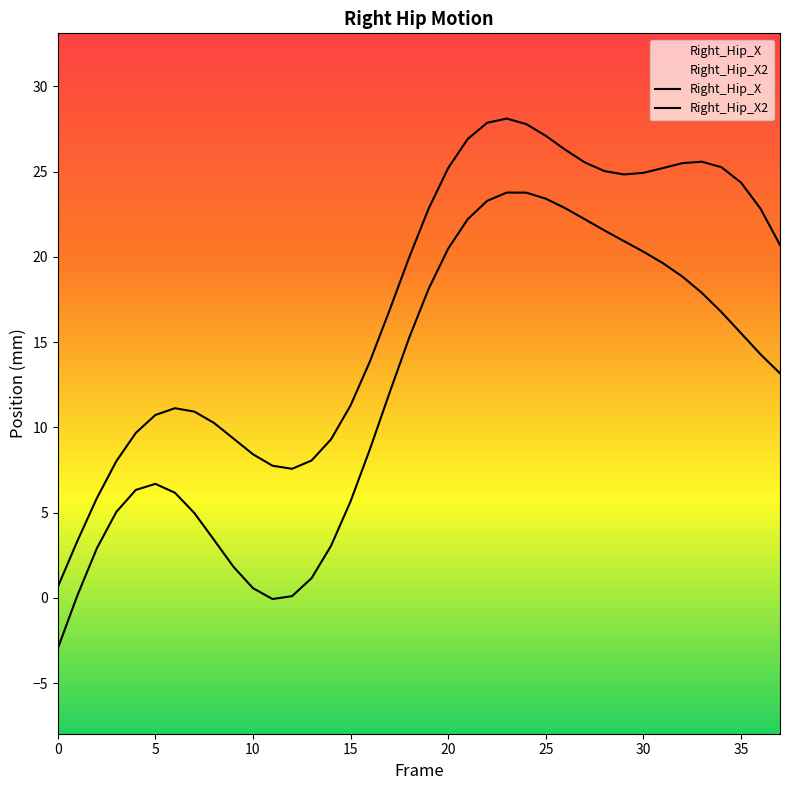

At which label does Right_Hip_X2 reach its peak?

23